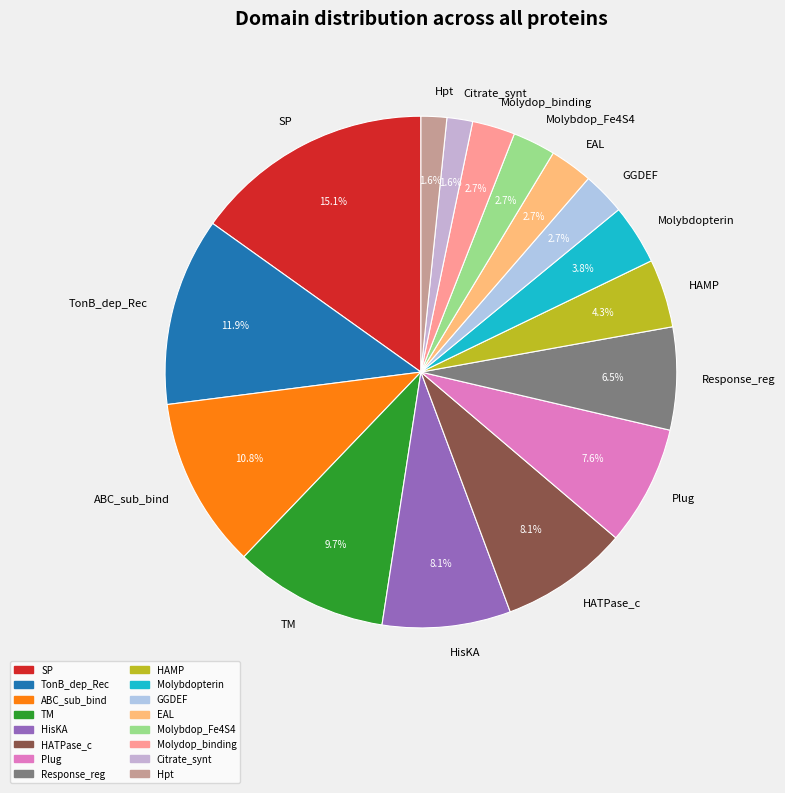

Which has a higher value, Hpt or HATPase_c?

HATPase_c